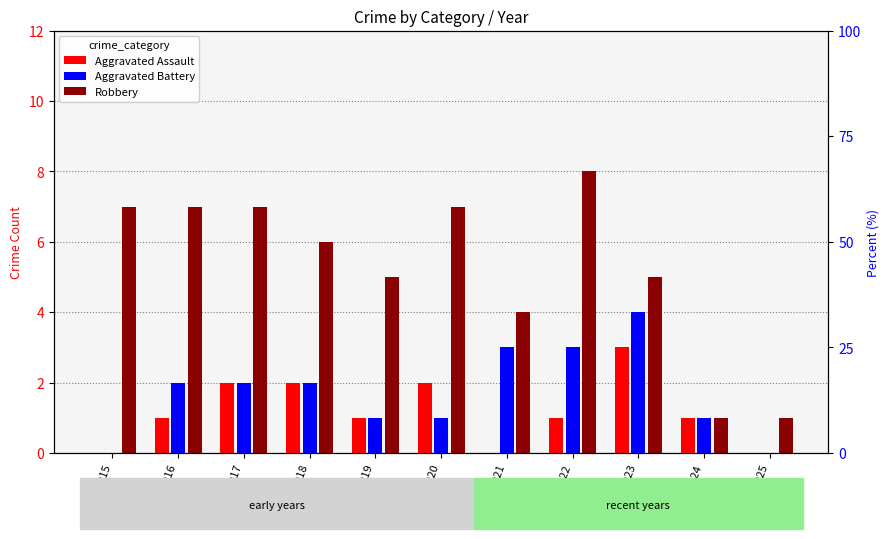

Count the number of categories in the chart.

11